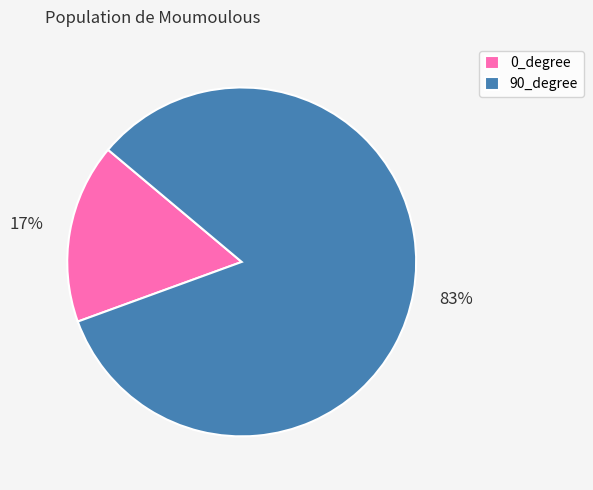

Which slice is the smallest?

0_degree